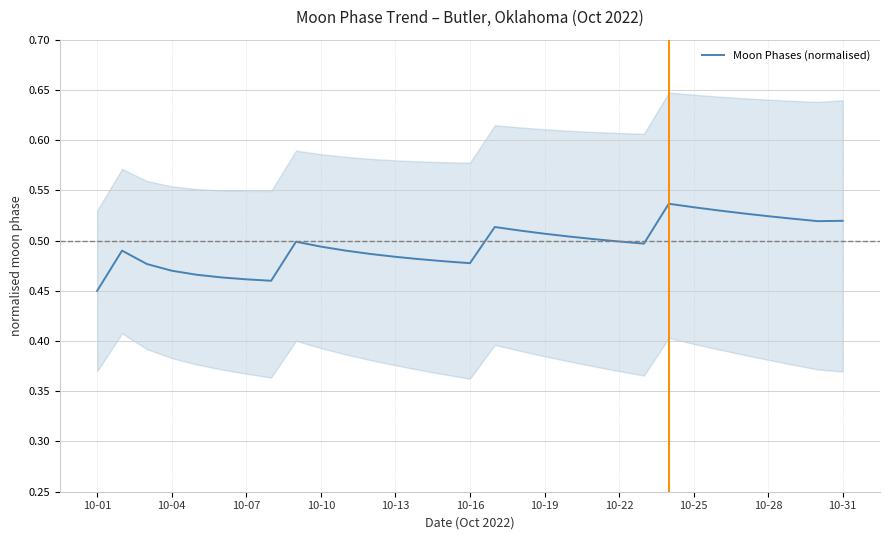

The value of Moon Phases (normalised) at 10-28 is 0.3. True or false?

False